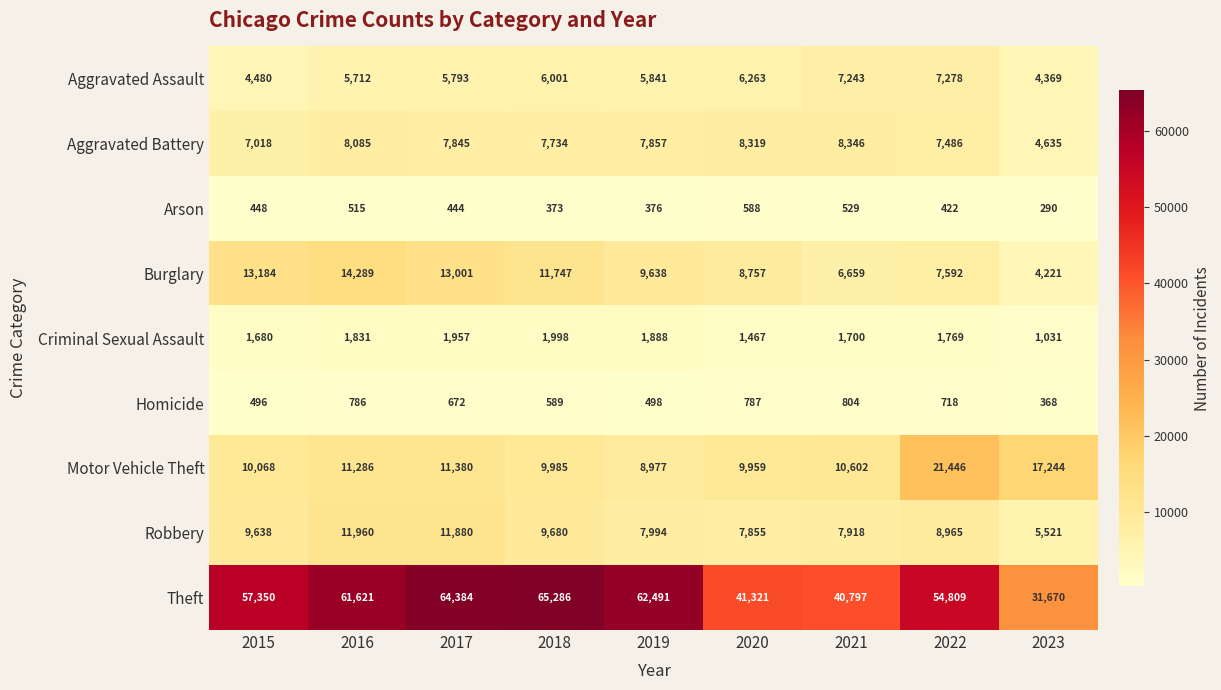

The Arson series shows 187 at 2015. True or false?

False